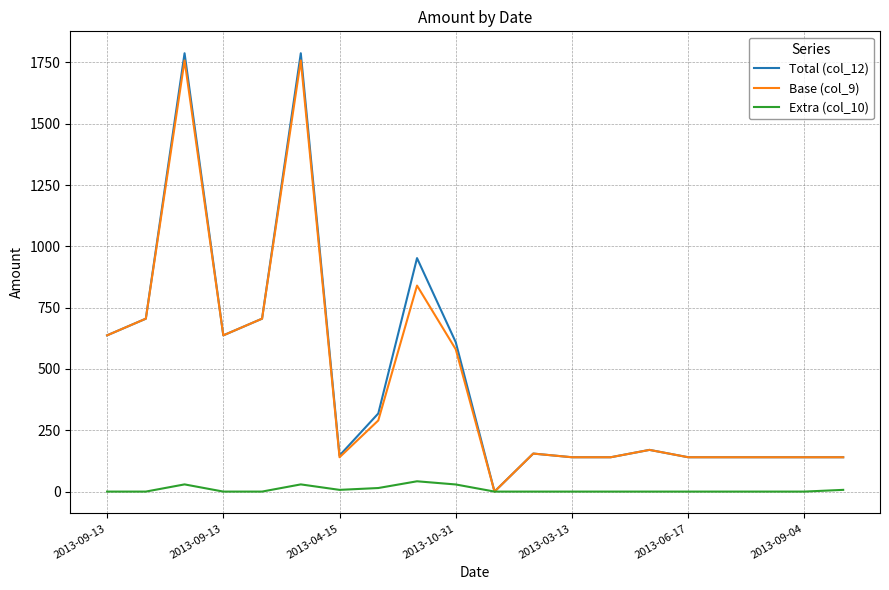

Which series has the widest spread of values?

Total (col_12)